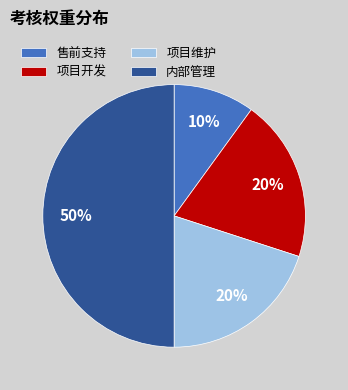

Which has a higher value, 售前支持 or 内部管理?

内部管理